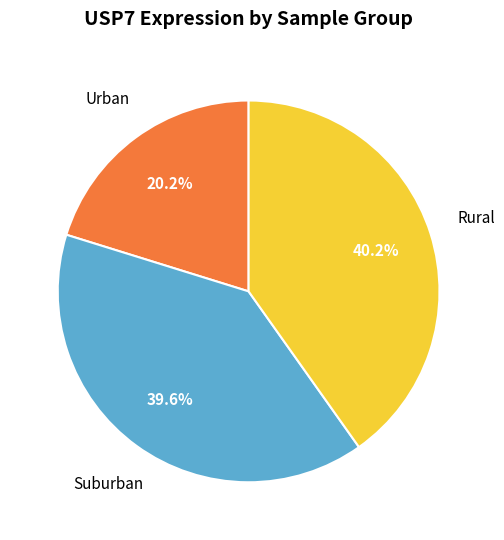

Is there a majority slice in this chart?

No